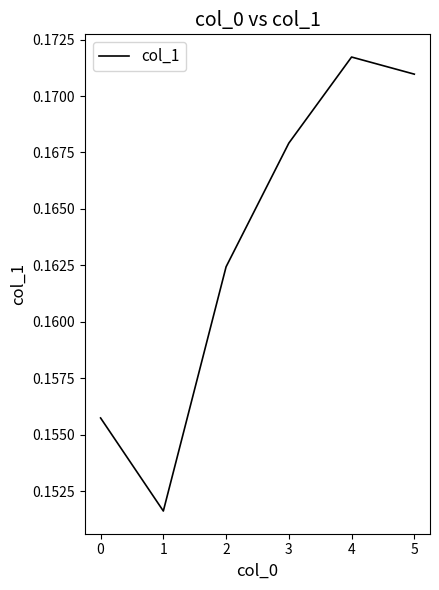

What is the sum of all values?

1.0